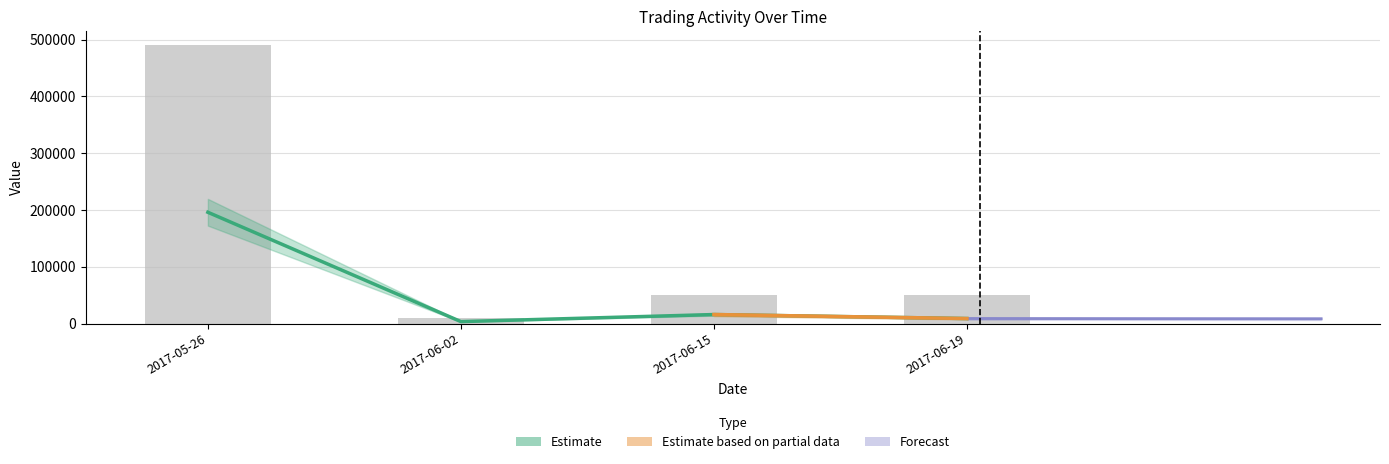

What is the value of the TV bar at the 2nd from the left?

10000